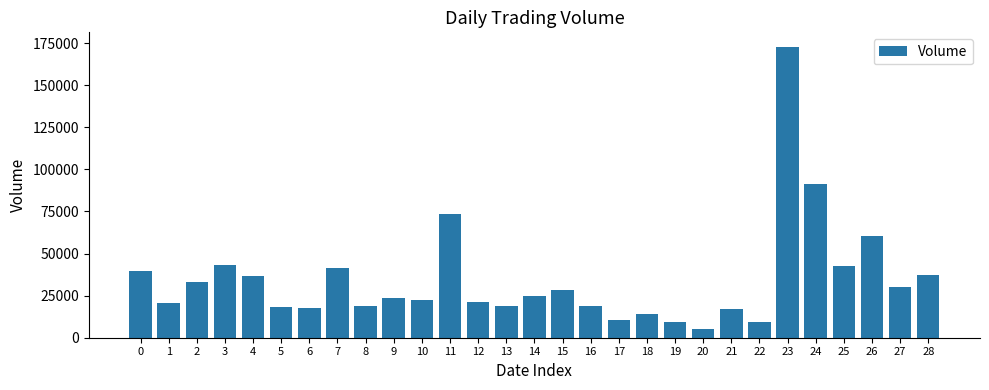

What is the ratio of the value at 10 to the value at 16?

1.2